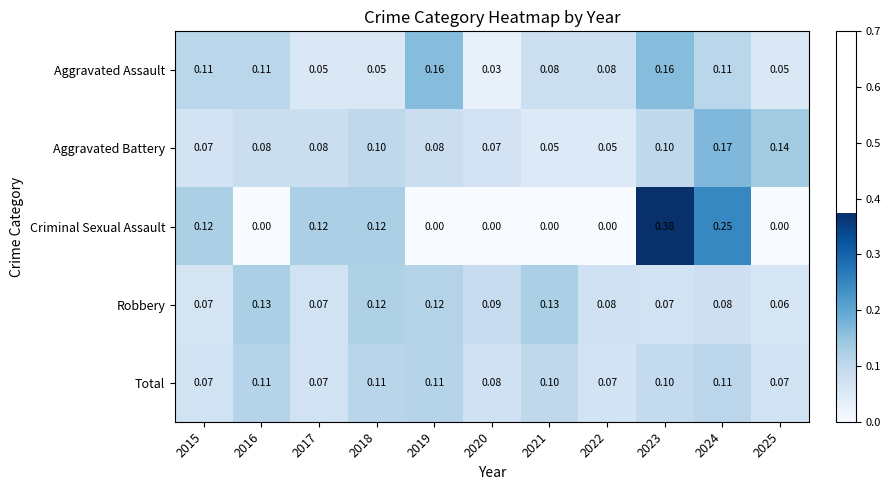

At which category is the sum across all series the highest?

2023